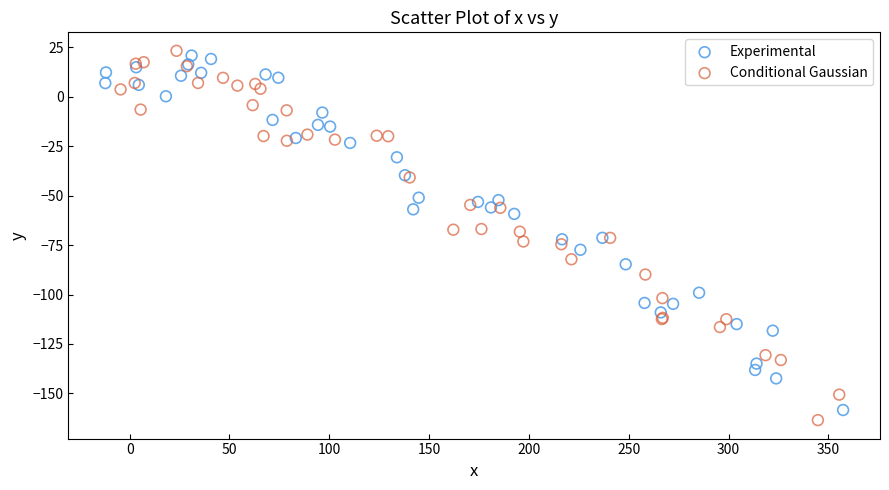

Which series has the largest Y range (max minus min)?

Conditional Gaussian